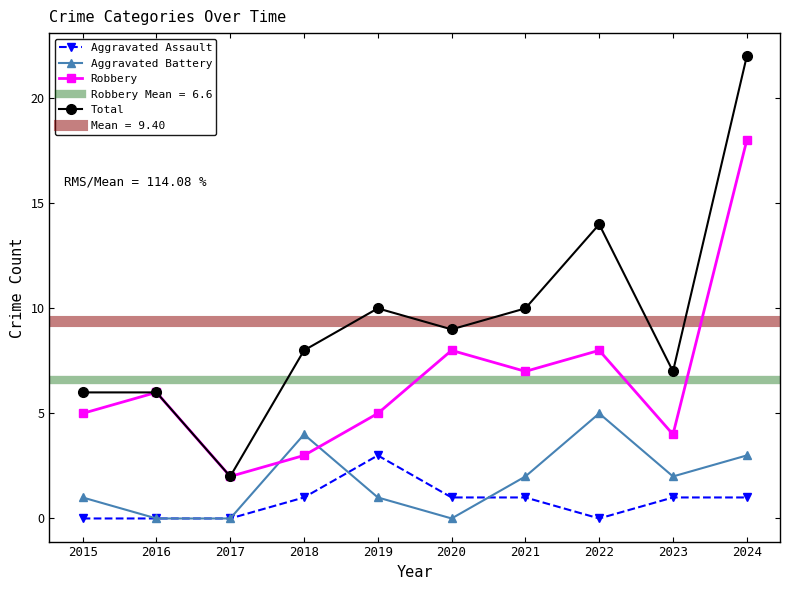

Rank the series by their maximum value, from lowest to highest.

Aggravated Assault, Aggravated Battery, Robbery, Total